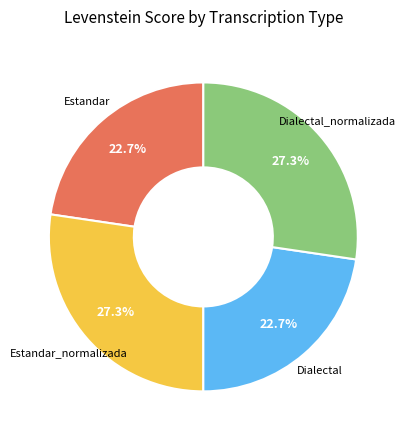

Is there a majority slice in this chart?

No